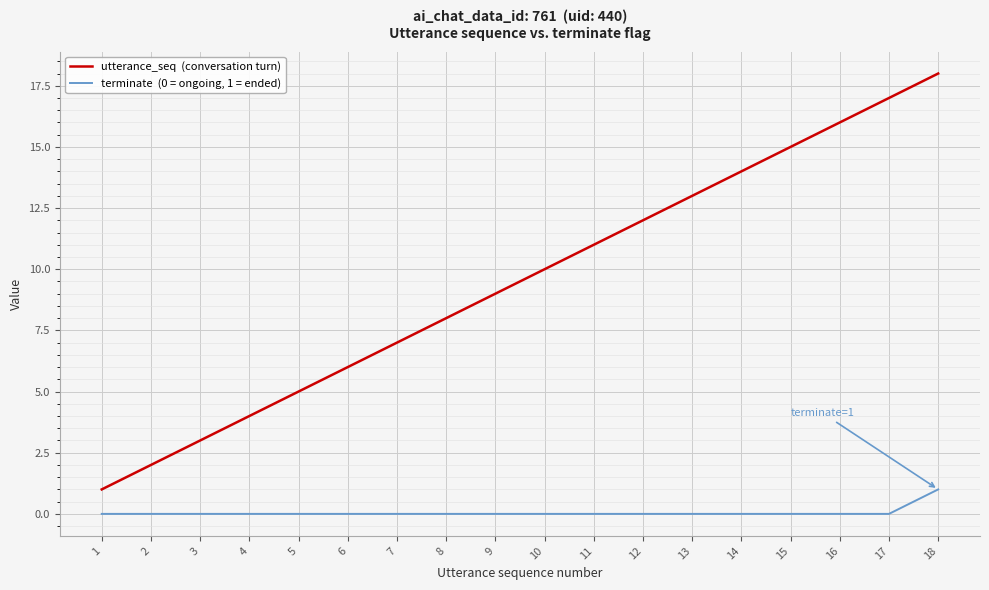

At which category is the sum across all series the highest?

18